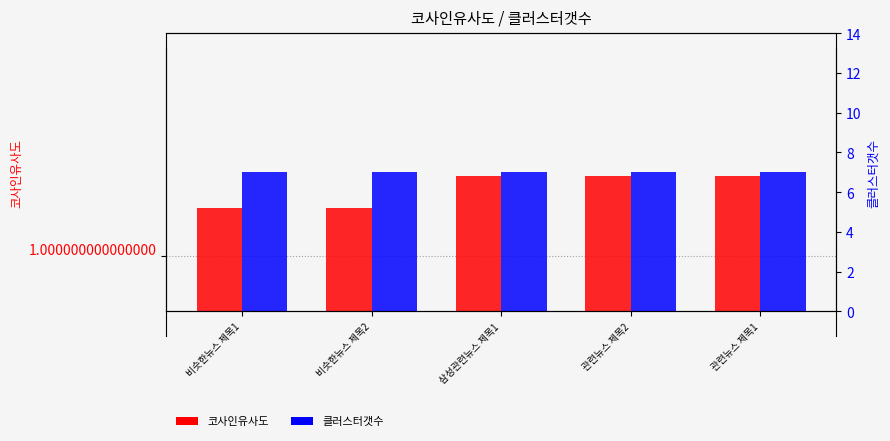

What is the total value across all series at 비슷한뉴스 제목2?

8.0